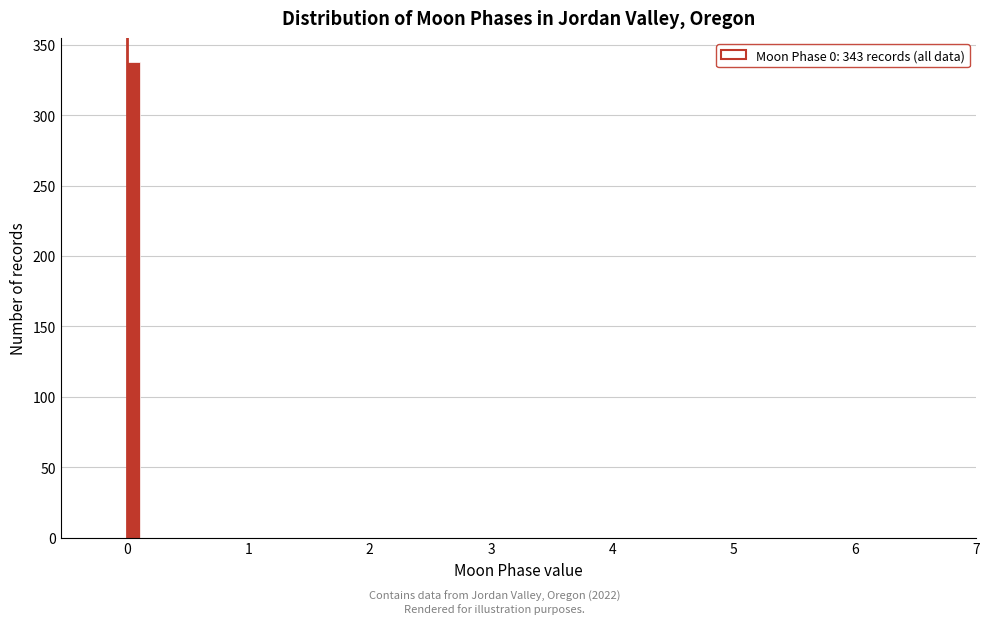

Around what value on the x-axis is the tallest bar? Give the approximate position of its centre, as read against the axis.

0.1